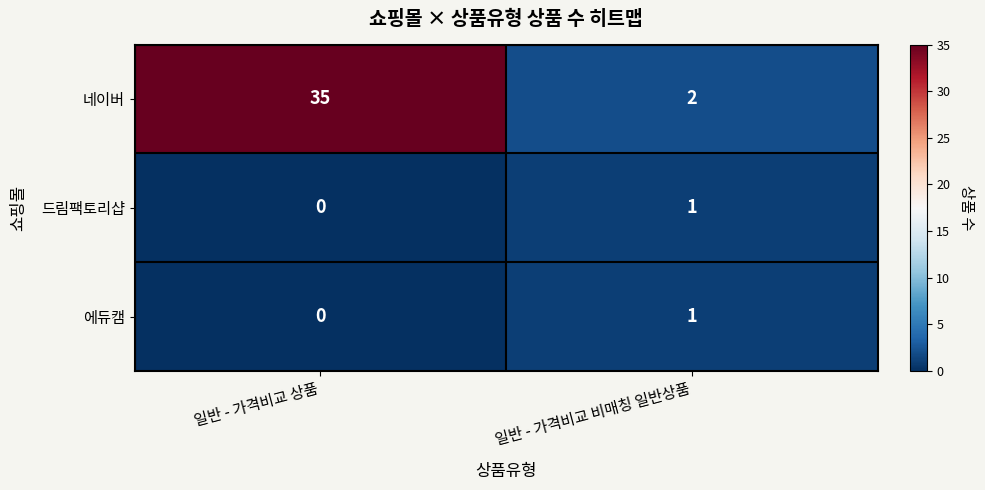

Which series changed the most between 일반 - 가격비교 상품 and 일반 - 가격비교 비매칭 일반상품?

네이버